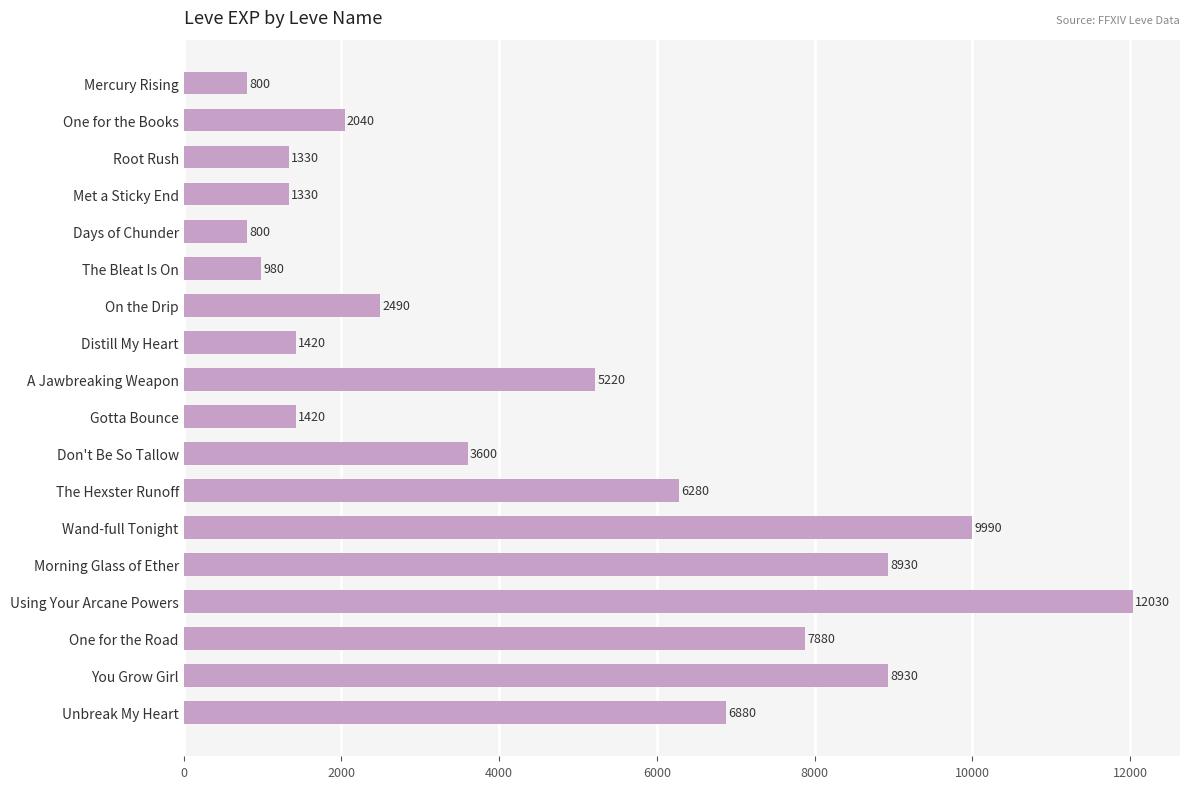

Which category has the highest value across all series?

Using Your Arcane Powers